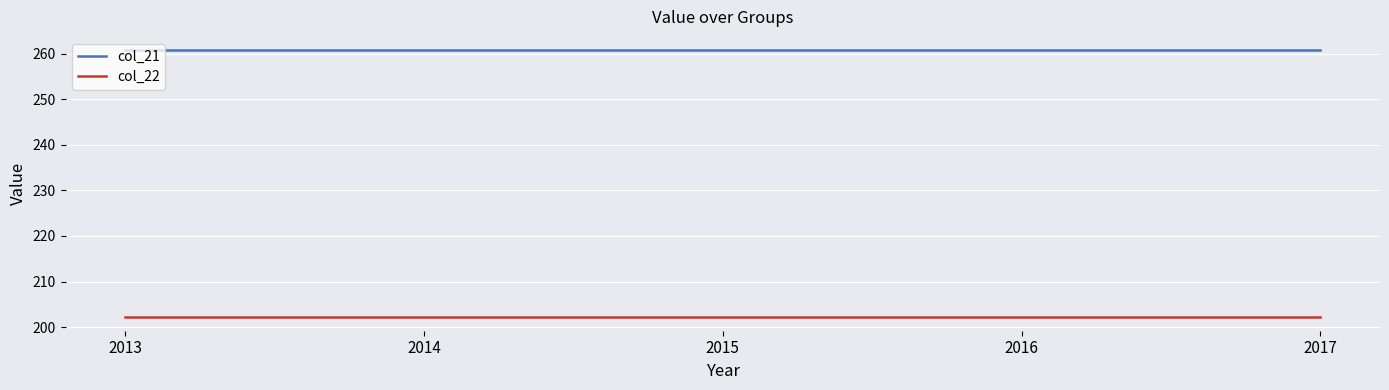

What is the spread (max minus min) of values at 2015?

58.6